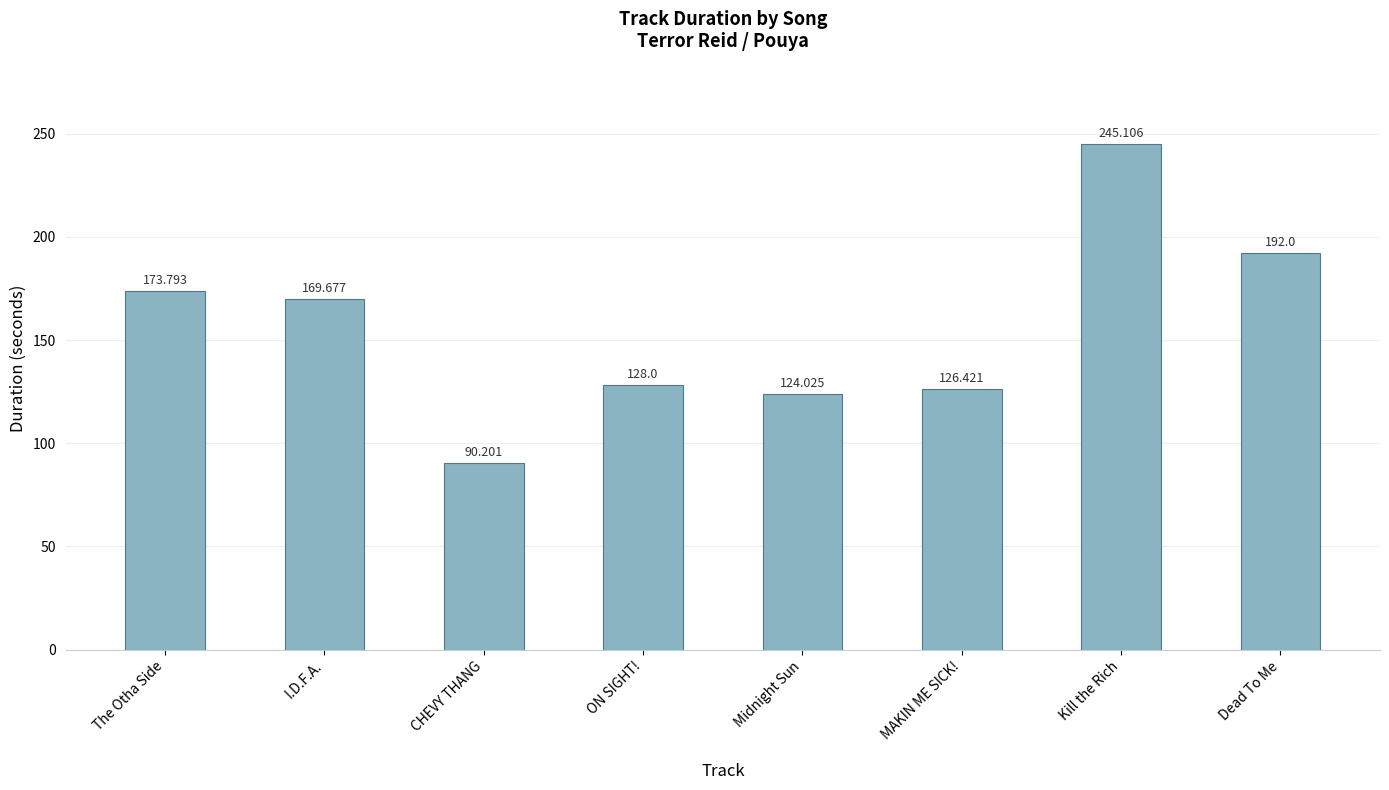

Is it true that the value at ON SIGHT! is 128.0?

True